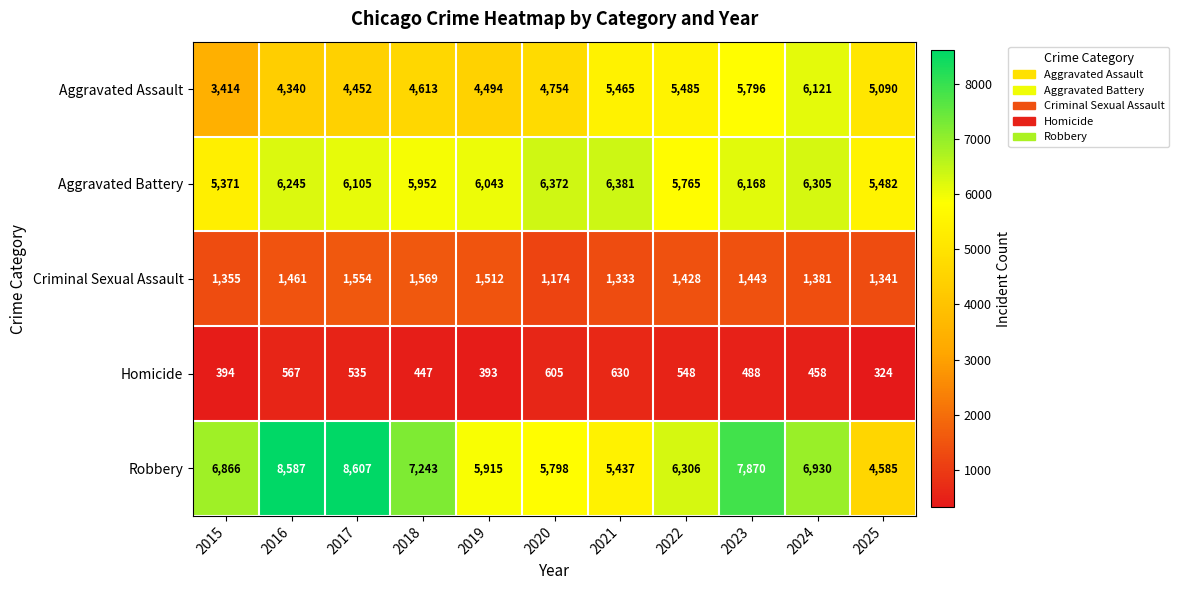

Rank the series by their maximum value, from highest to lowest.

Robbery, Aggravated Battery, Aggravated Assault, Criminal Sexual Assault, Homicide